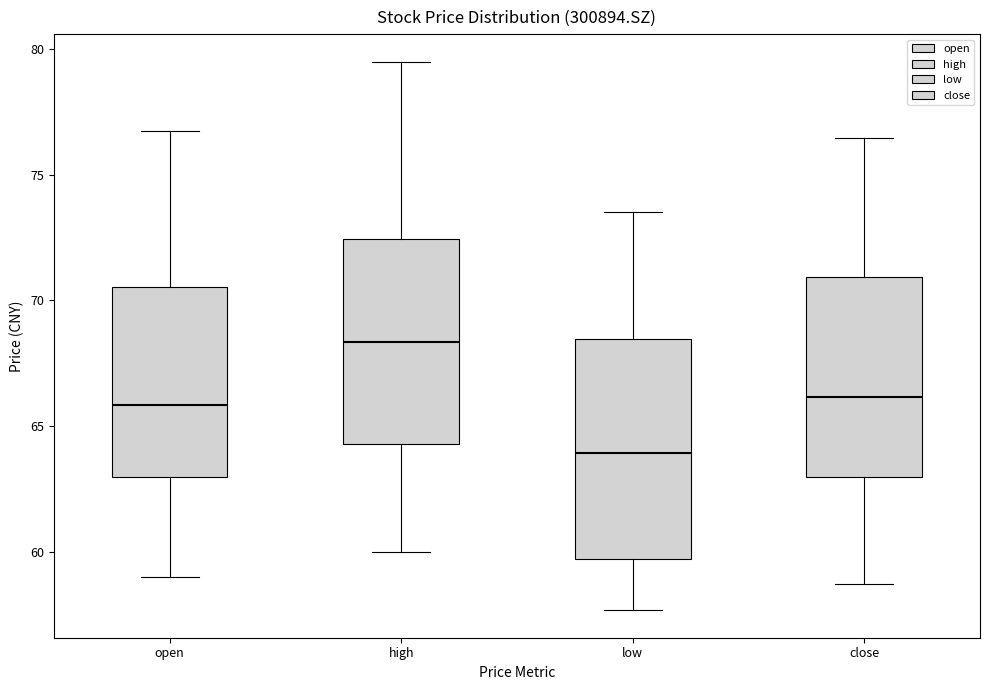

Reading left to right, transcribe this box plot: for each box, give where its median line is, the range the box spans, and where its two whiskers end, as read against the y-axis. The values are not printed on the chart, so give them approximately, as read against the axis.

open: median 66.0, box 63.0 to 70.5, whiskers 59.0 to 76.5
high: median 68.5, box 64.5 to 72.5, whiskers 60.0 to 79.5
low: median 64.0, box 59.5 to 68.5, whiskers 57.5 to 73.5
close: median 66.0, box 63.0 to 71.0, whiskers 58.5 to 76.5